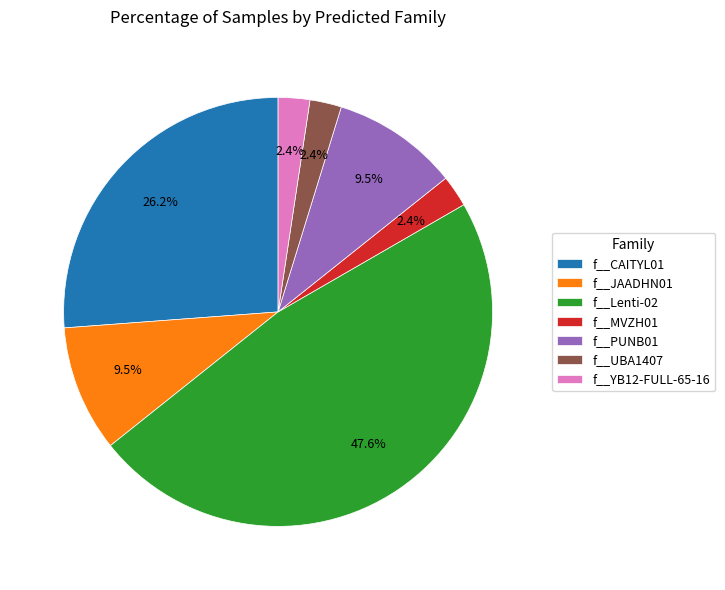

What portion of the pie excludes f__UBA1407?

97.6%